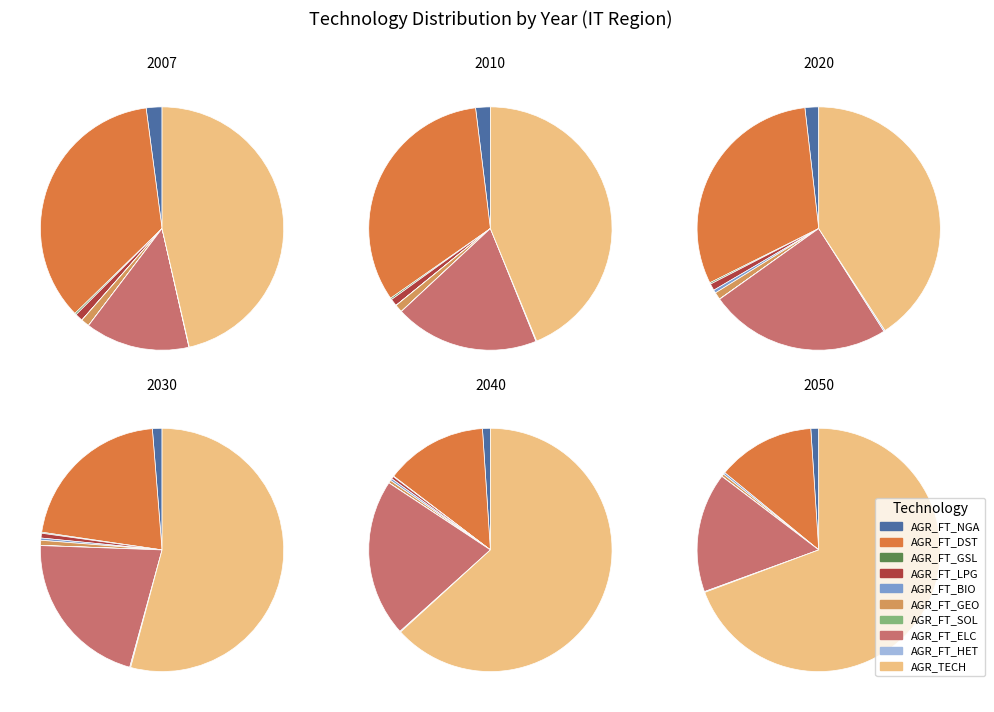

To the nearest percent, what is the average slice percentage?

10%